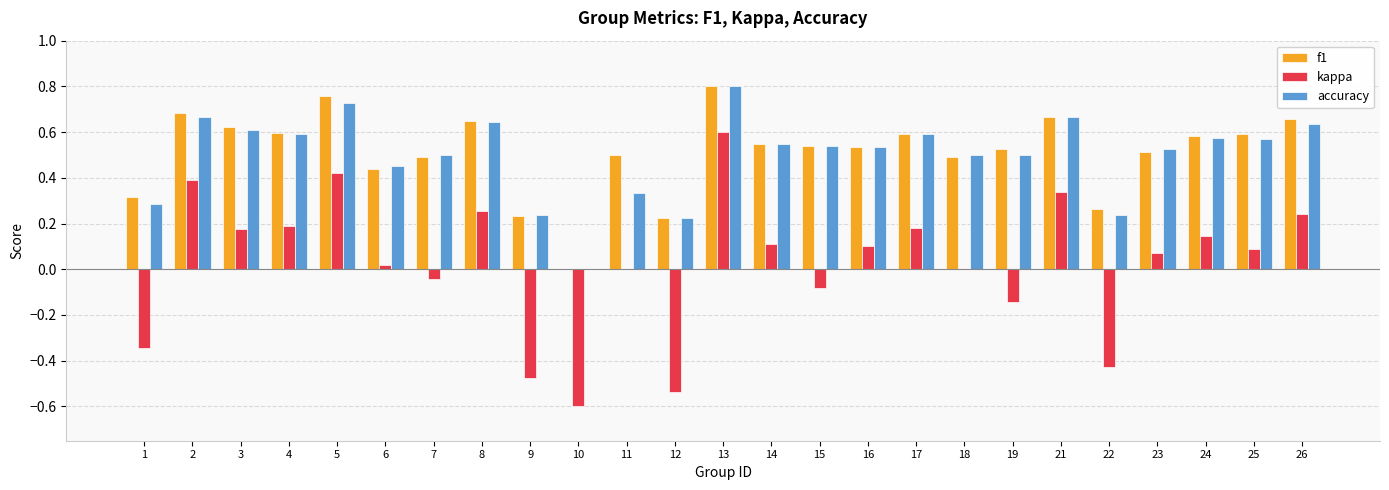

The kappa series shows -0.2 at 19. True or false?

False